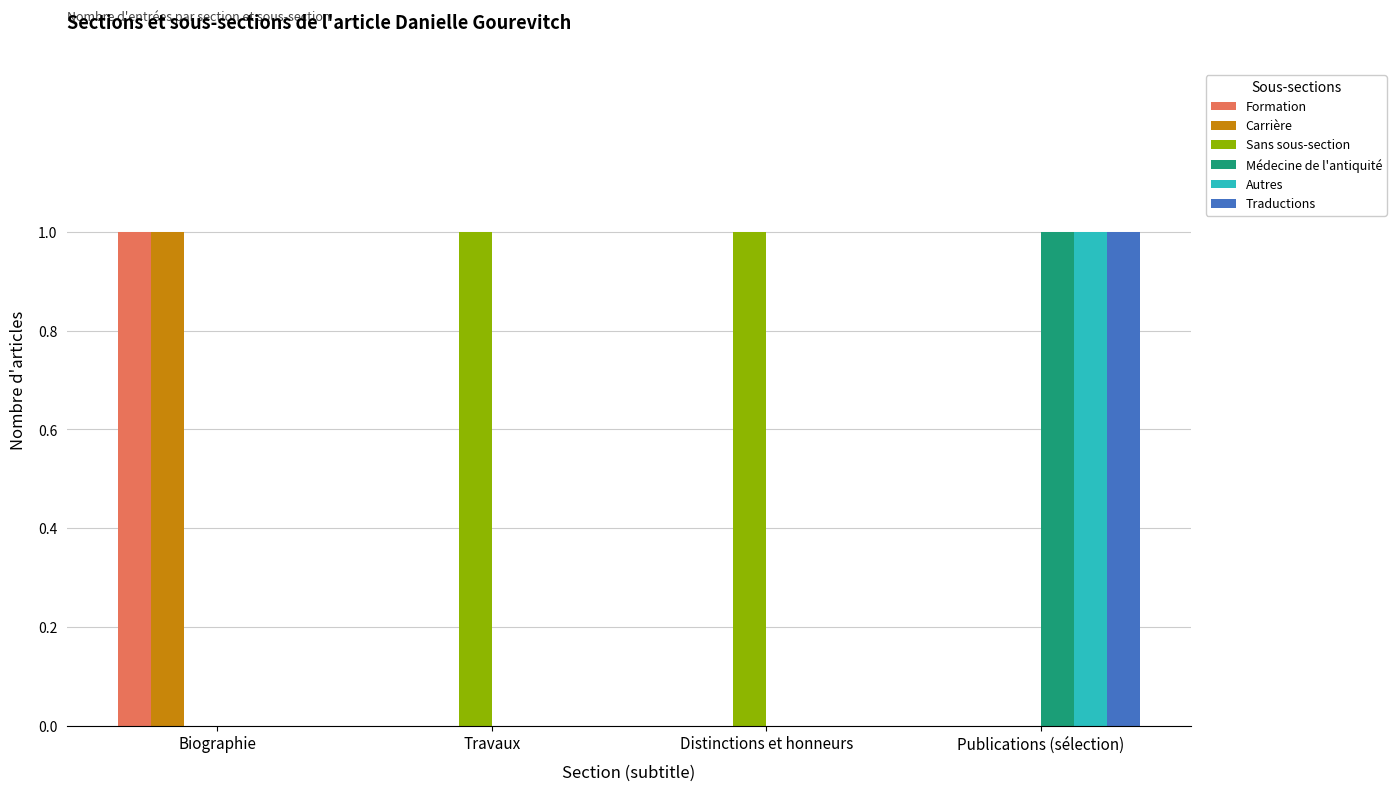

Which series has the largest total across all categories?

Sans sous-section